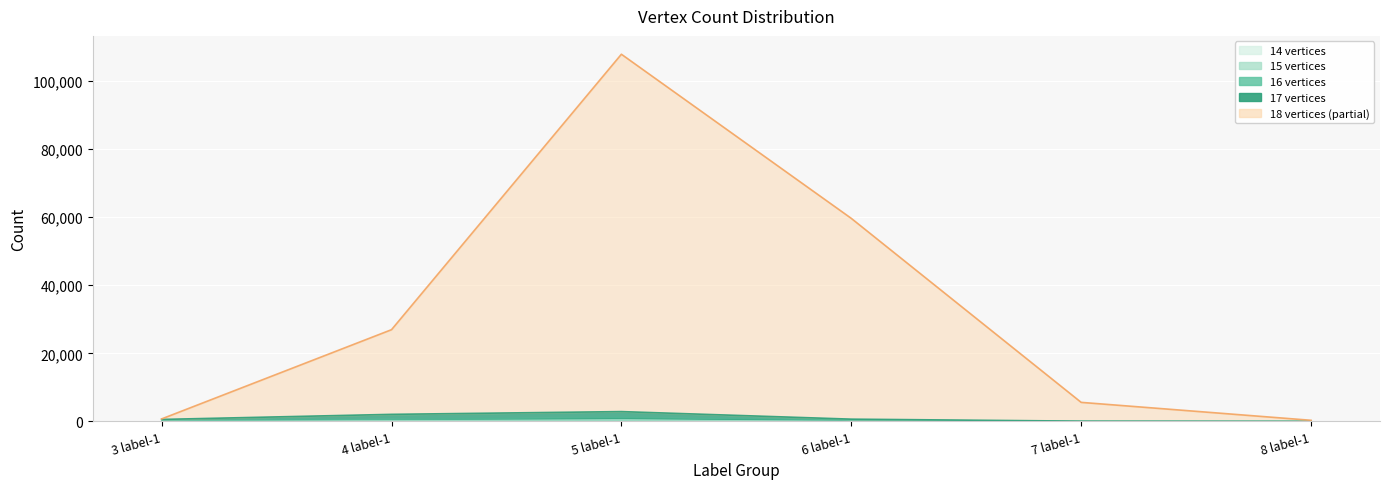

How many values in 17 vertices are above zero?

4